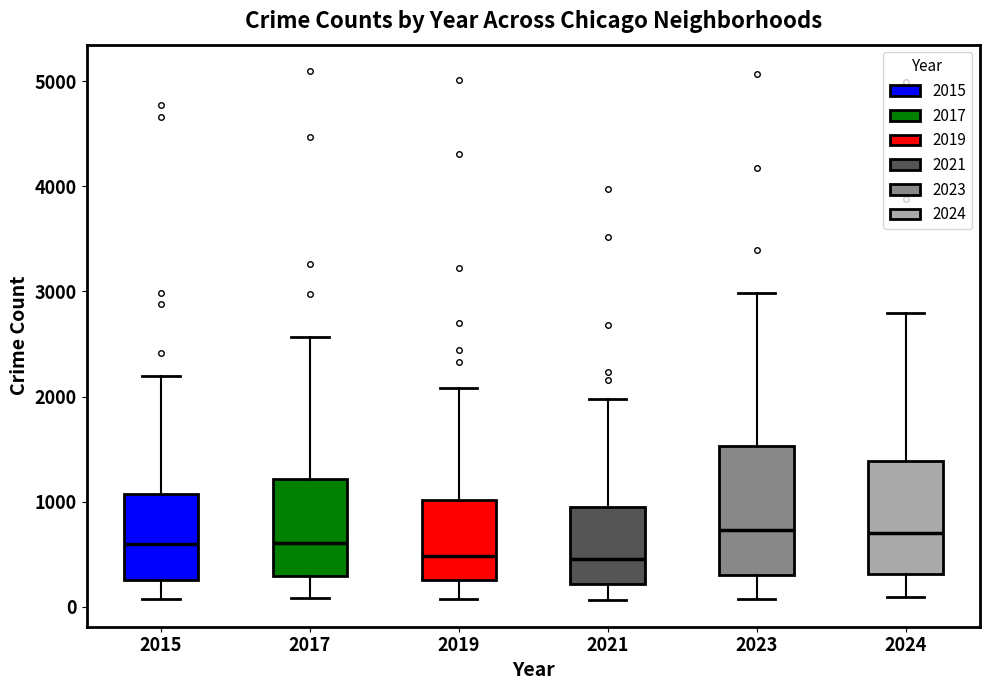

Where does the upper whisker of the box at x = 2017 end on the y-axis? The values are not printed on the chart, so give them approximately, as read against the axis.

2600